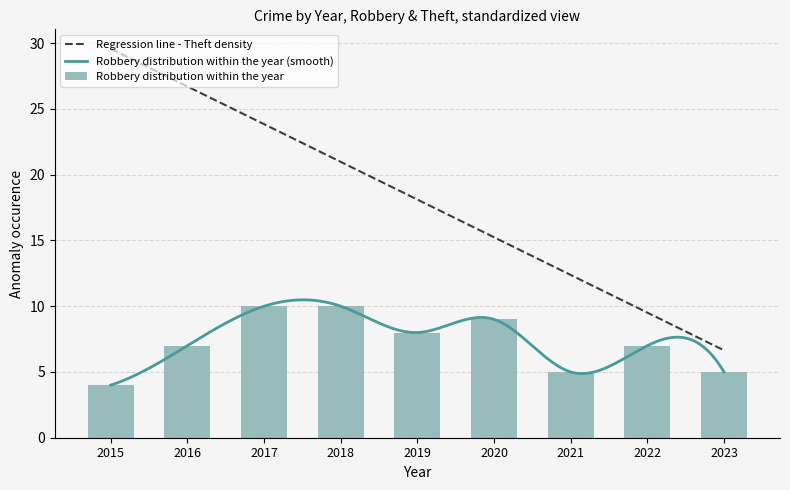

What is the value of the 8th bar from the left?

7